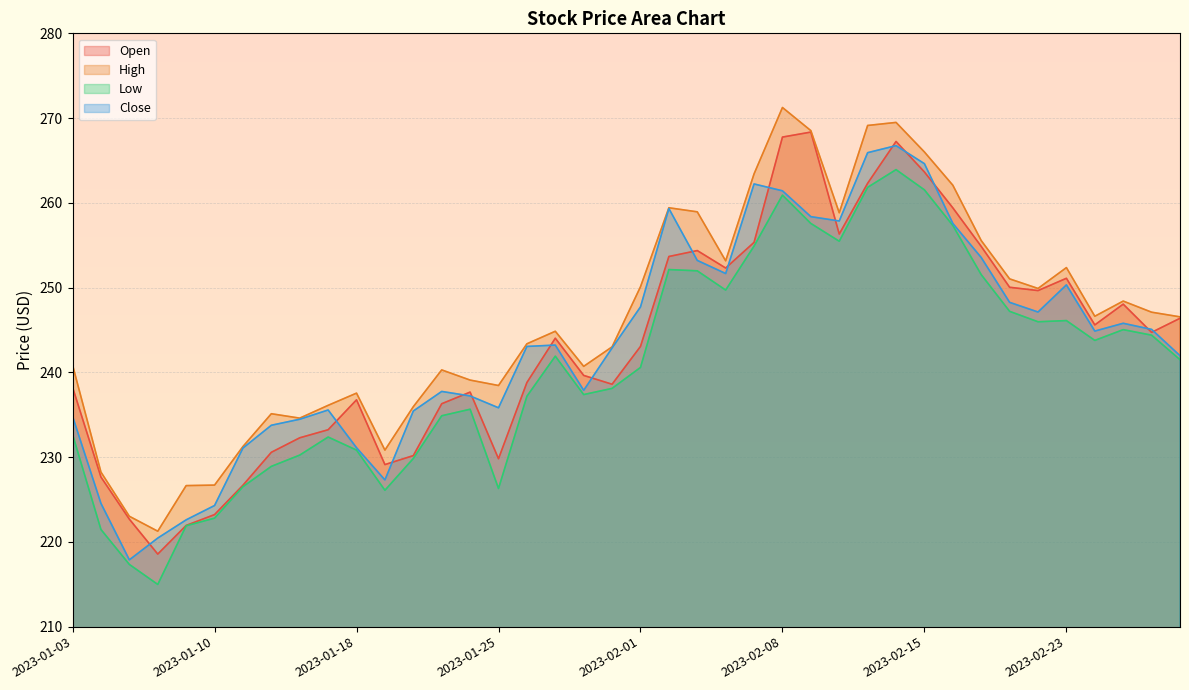

Which series has the widest spread of values?

High